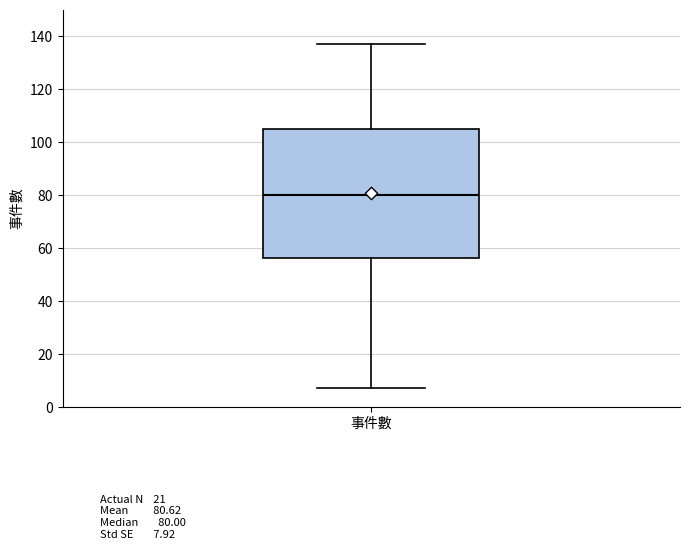

Transcribe this box plot: give where the median line is, the range the box spans, and where the two whiskers end, as read against the y-axis. The values are not printed on the chart, so give them approximately, as read against the axis.

median 80, box 56 to 106, whiskers 8 to 138